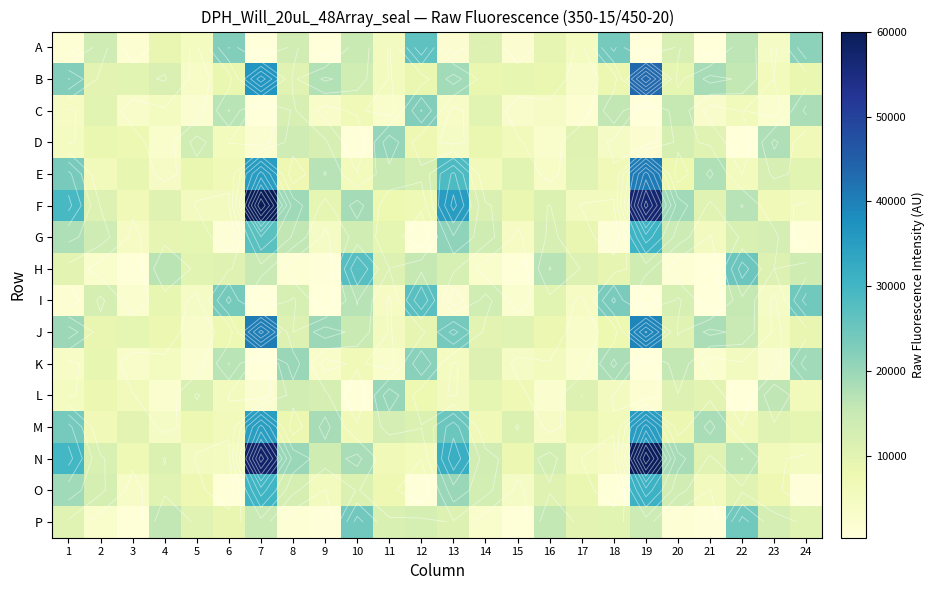

How many data points in H are above 10831?

11